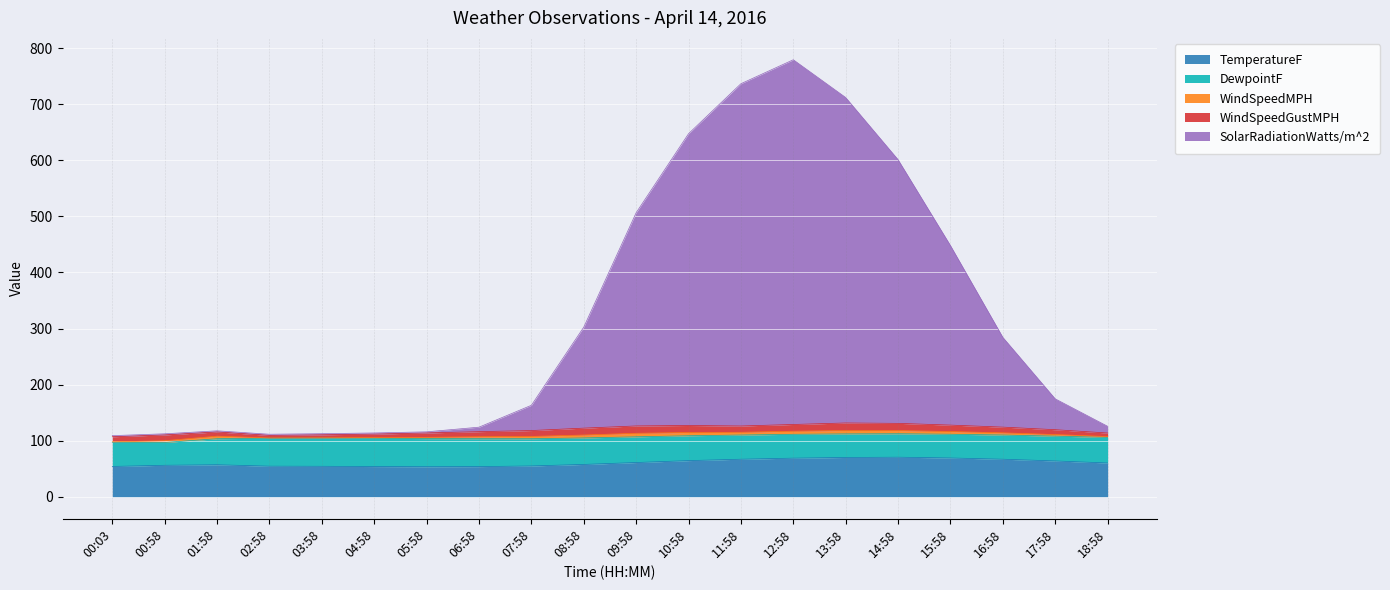

Count the number of categories in the chart.

20